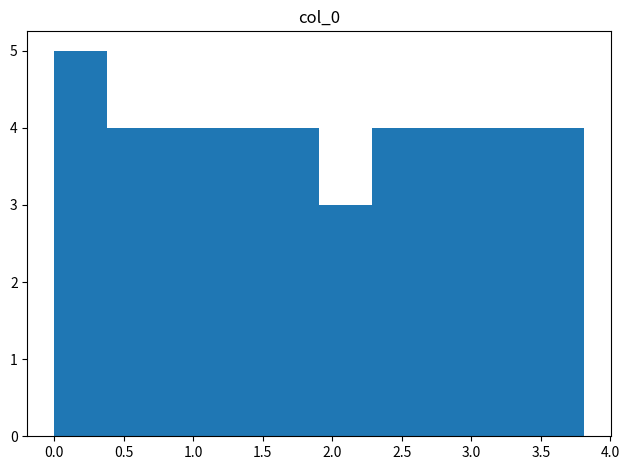

Which range on the x-axis has the tallest bar?

0.00 to 0.40